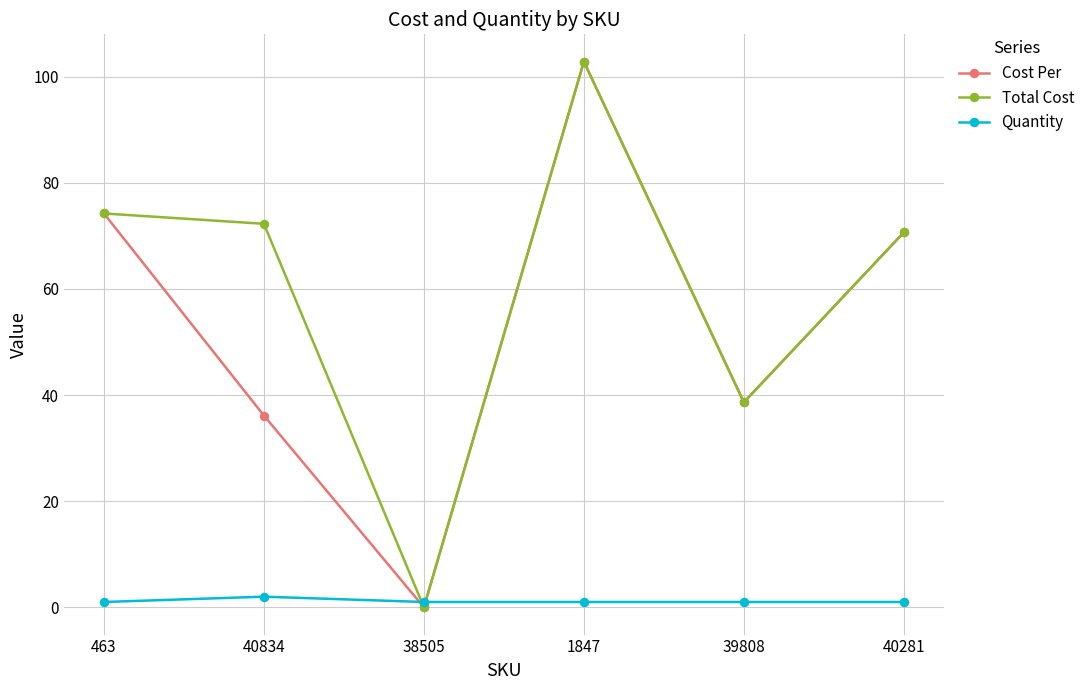

True or false: Cost Per has more than 2 interior local peaks.

False